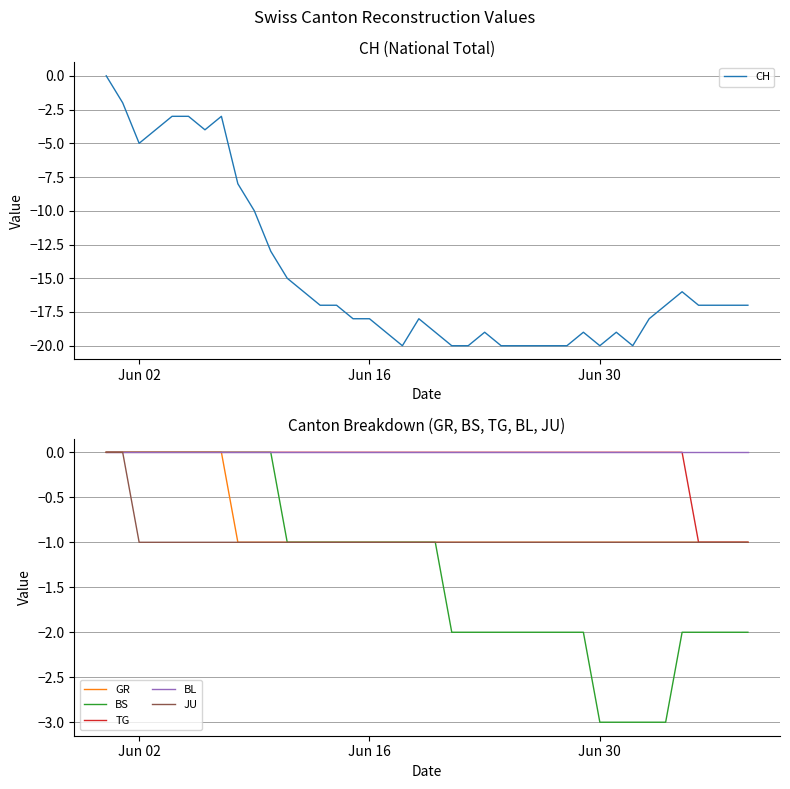

Reading left to right, what are all the values shown in this chart?

CH: 0	-2	-5	-4	-3	-3	-4	-3	-8	-10	-13	-15	-16	-17	-17	-18	-18	-19	-20	-18	-19	-20	-20	-19	-20	-20	-20	-20	-20	-19	-20	-19	-20	-18	-17	-16	-17	-17	-17	-17
GR: 0	0	0	0	0	0	0	0	-1	-1	-1	-1	-1	-1	-1	-1	-1	-1	-1	-1	-1	-1	-1	-1	-1	-1	-1	-1	-1	-1	-1	-1	-1	-1	-1	-1	-1	-1	-1	-1
BS: 0	0	0	0	0	0	0	0	0	0	0	-1	-1	-1	-1	-1	-1	-1	-1	-1	-1	-2	-2	-2	-2	-2	-2	-2	-2	-2	-3	-3	-3	-3	-3	-2	-2	-2	-2	-2
TG: 0	0	0	0	0	0	0	0	0	0	0	0	0	0	0	0	0	0	0	0	0	0	0	0	0	0	0	0	0	0	0	0	0	0	0	0	-1	-1	-1	-1
BL: 0	0	0	0	0	0	0	0	0	0	0	0	0	0	0	0	0	0	0	0	0	0	0	0	0	0	0	0	0	0	0	0	0	0	0	0	0	0	0	0
JU: 0	0	-1	-1	-1	-1	-1	-1	-1	-1	-1	-1	-1	-1	-1	-1	-1	-1	-1	-1	-1	-1	-1	-1	-1	-1	-1	-1	-1	-1	-1	-1	-1	-1	-1	-1	-1	-1	-1	-1